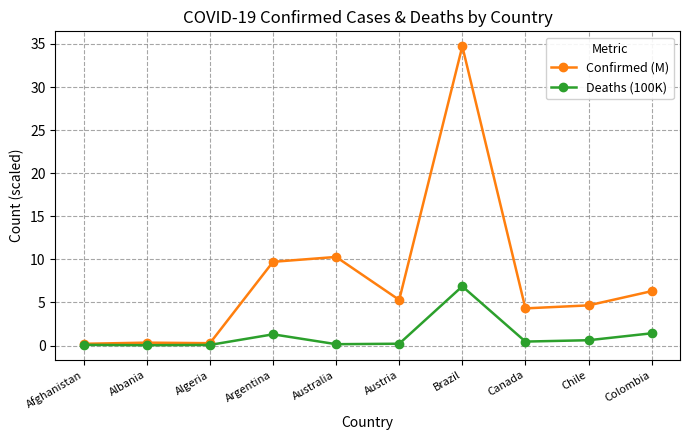

Is the value of Confirmed (M) at Colombia greater than the value of Deaths (100K) at Argentina?

Yes